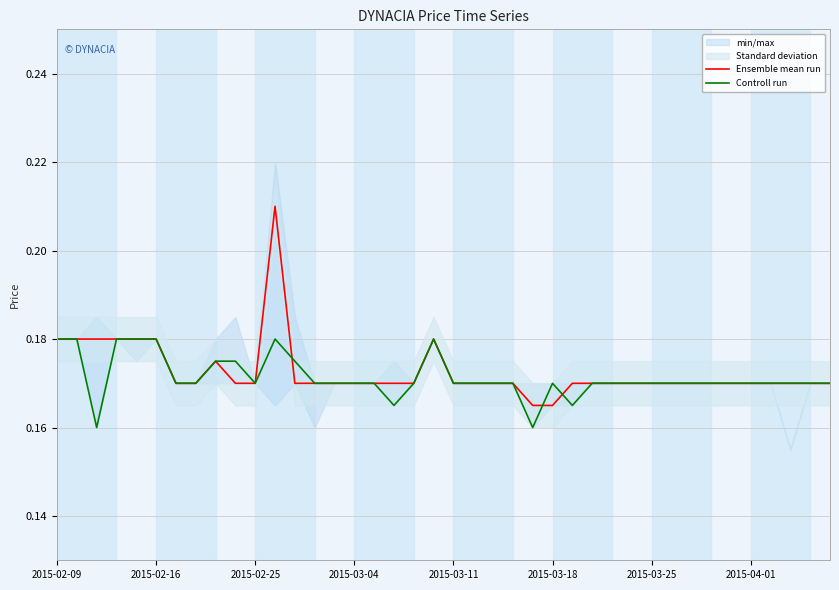

What is the sum of the Ensemble mean run values at 9 and 10?

0.3